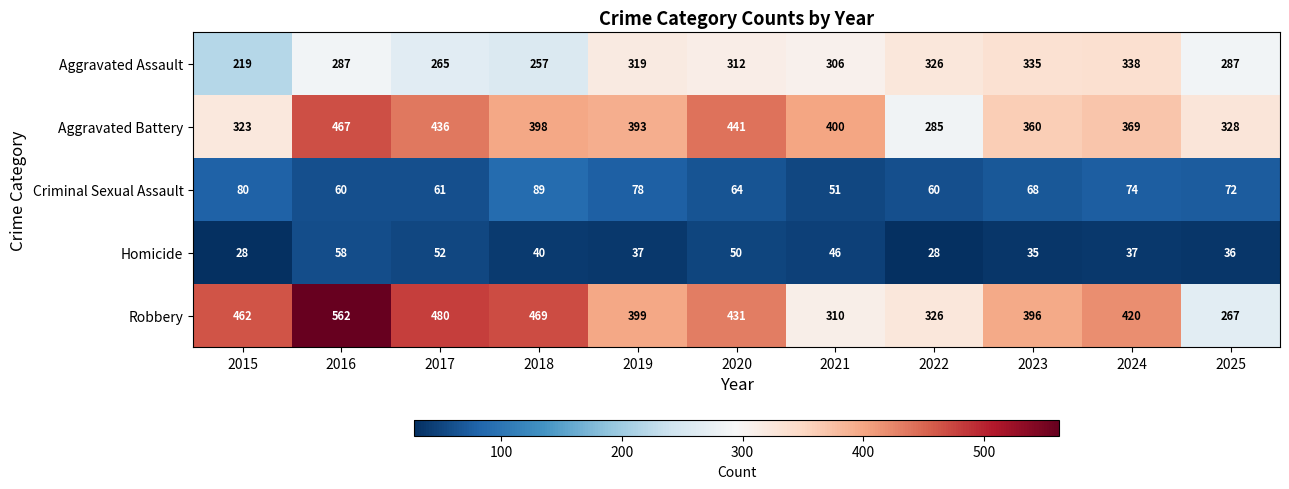

Which series changed the most between 2020 and 2023?

Aggravated Battery